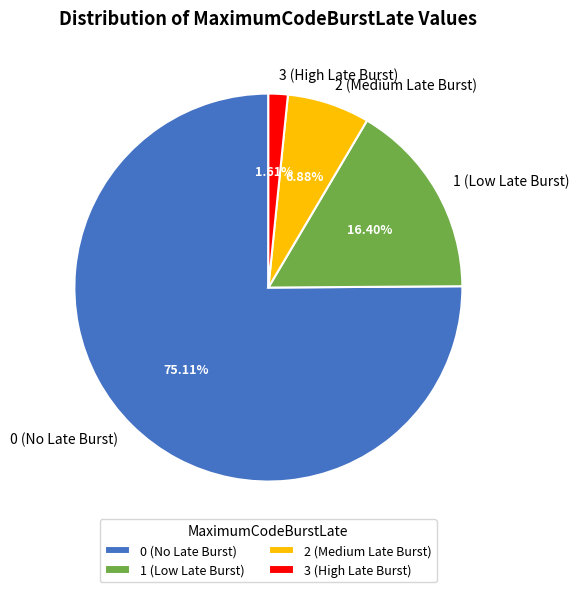

To the nearest percent, what percentage of the pie is 3?

2%